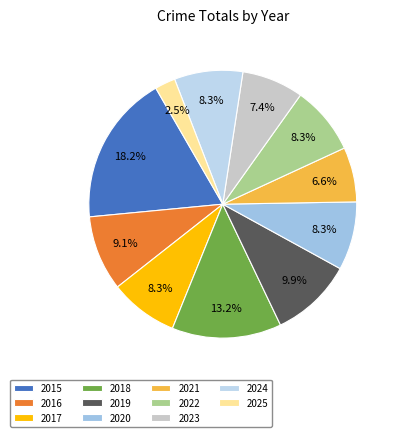

What percentage do 2019 and 2018 together represent?

23.1%